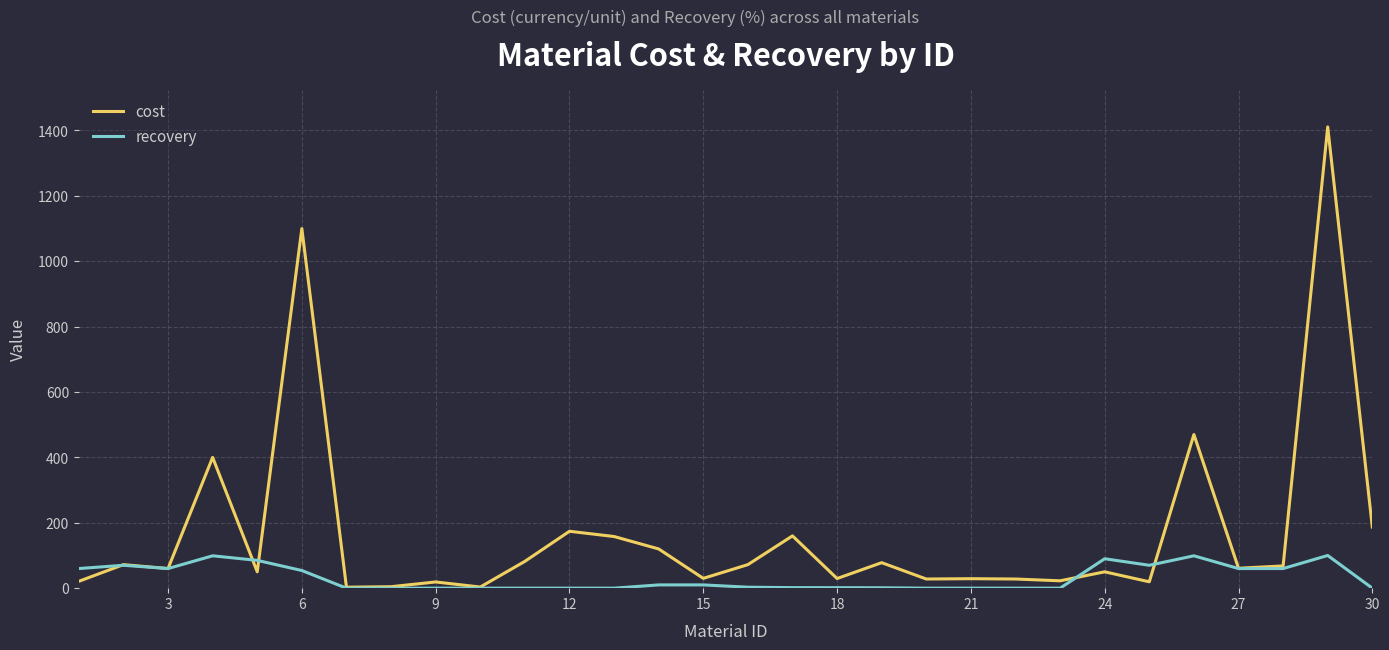

Which series has the largest range (max minus min)?

cost